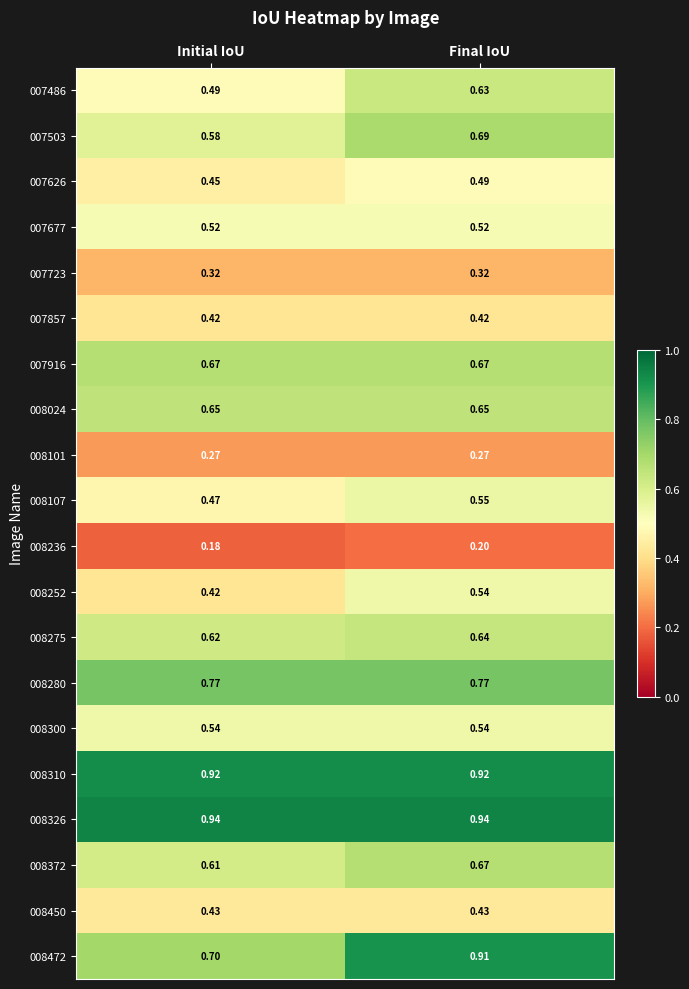

Is the value of 008300 at Initial IoU greater than the value of 007503 at Initial IoU?

No